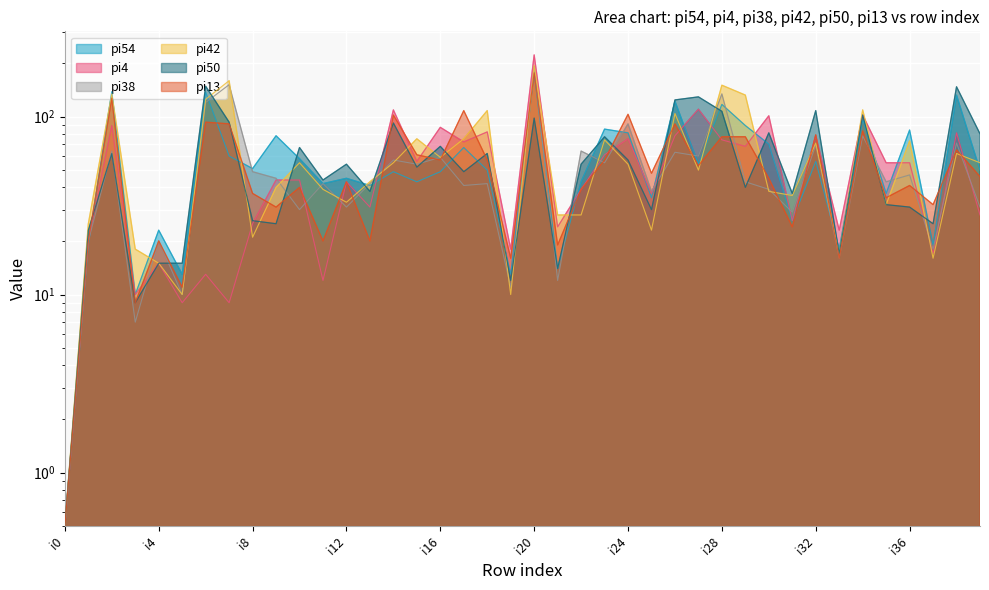

List the series in order of their peak value, highest first.

pi4, pi42, pi38, pi54, pi13, pi50